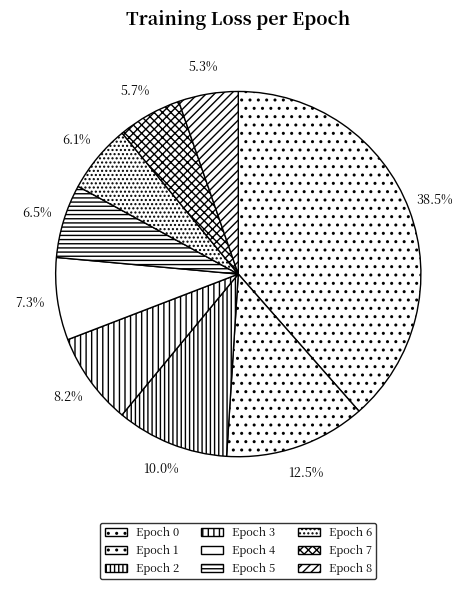

Count the number of slices in the pie.

9